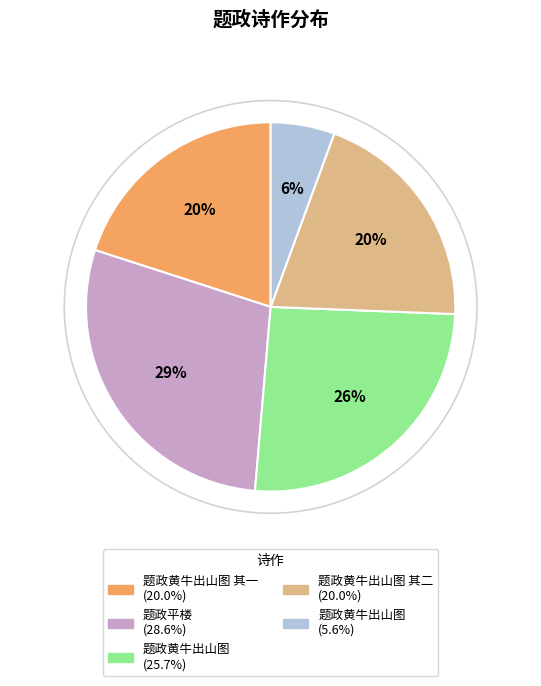

Count the number of slices in the pie.

5